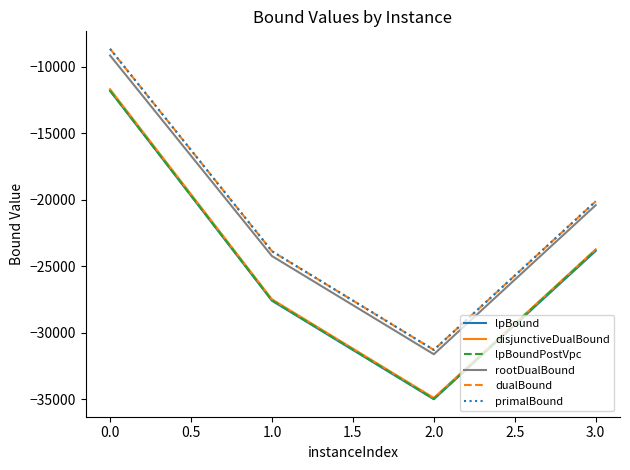

What is the spread (max minus min) of values at 1.0?

3717.0